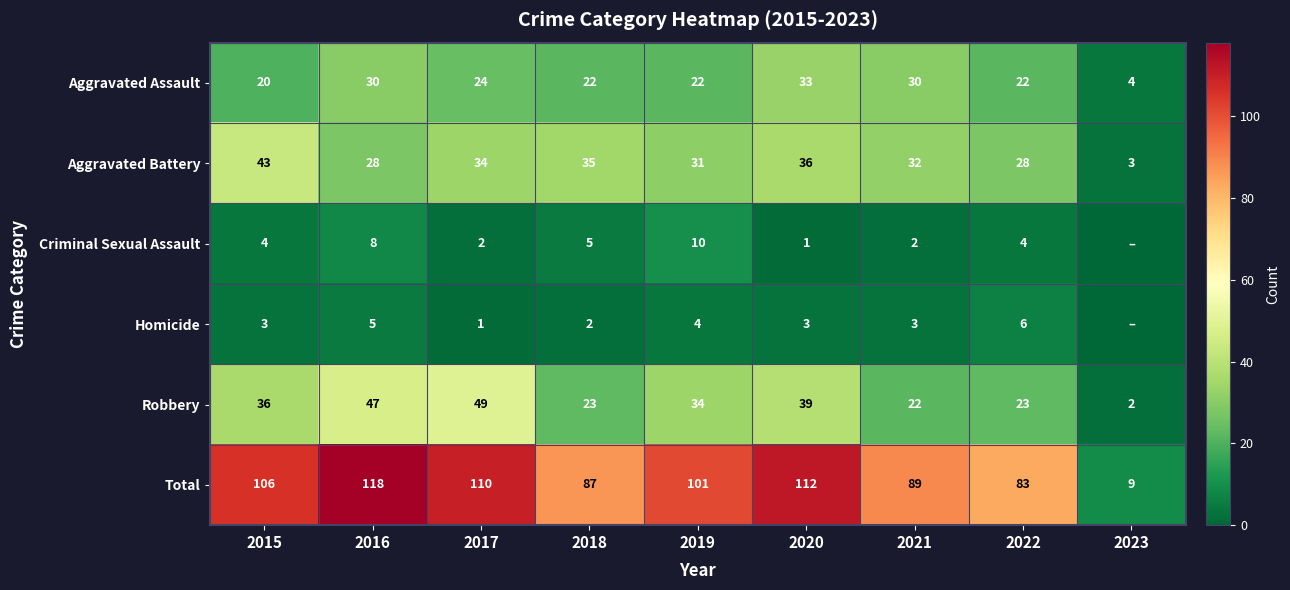

What is the sum of the Criminal Sexual Assault values at 2021 and 2020?

3